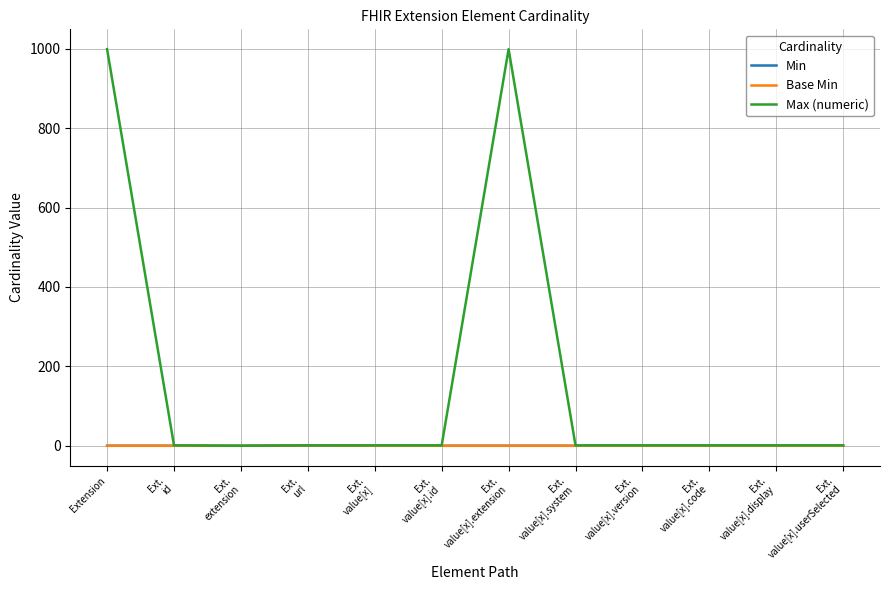

Does the chart have visible grid lines?

Yes